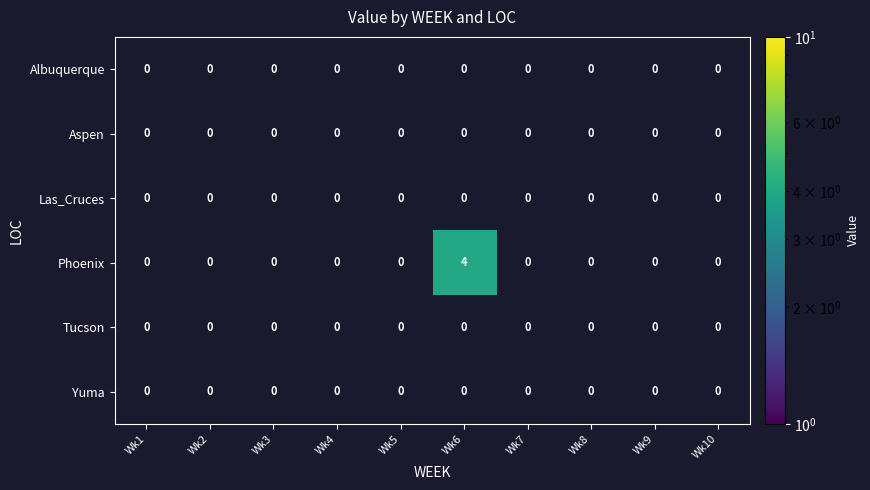

Which series has the largest range (max minus min)?

Phoenix